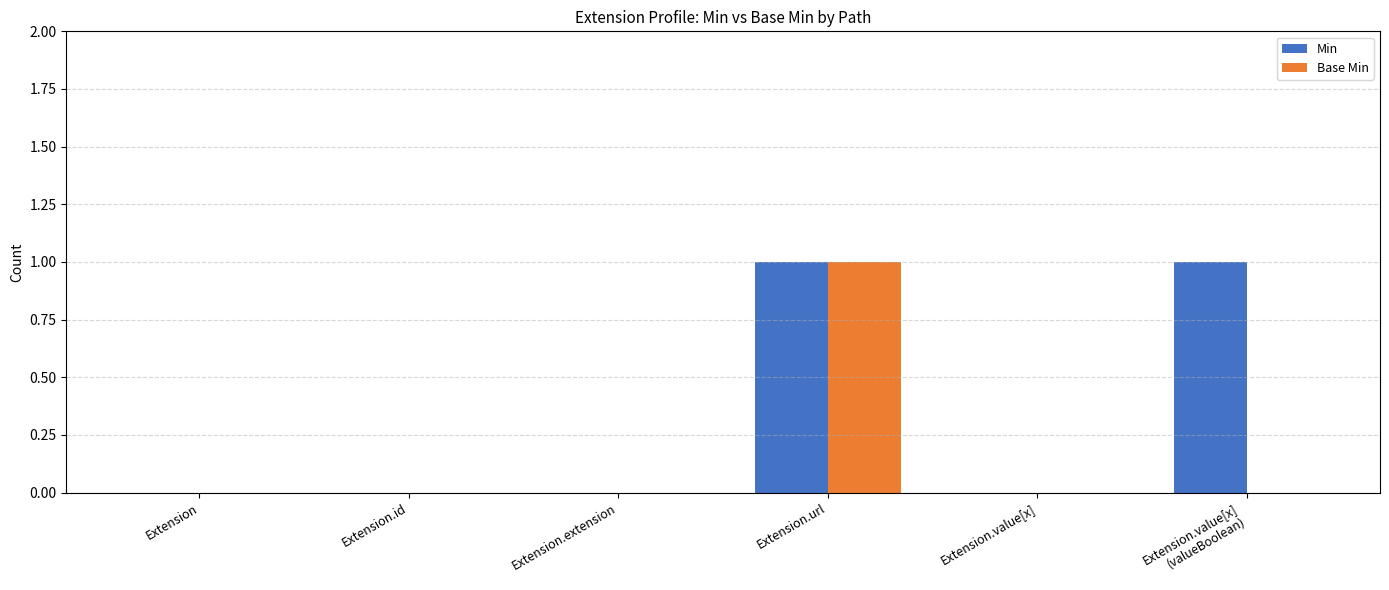

The value of Base Min at Extension.extension is 0. True or false?

True